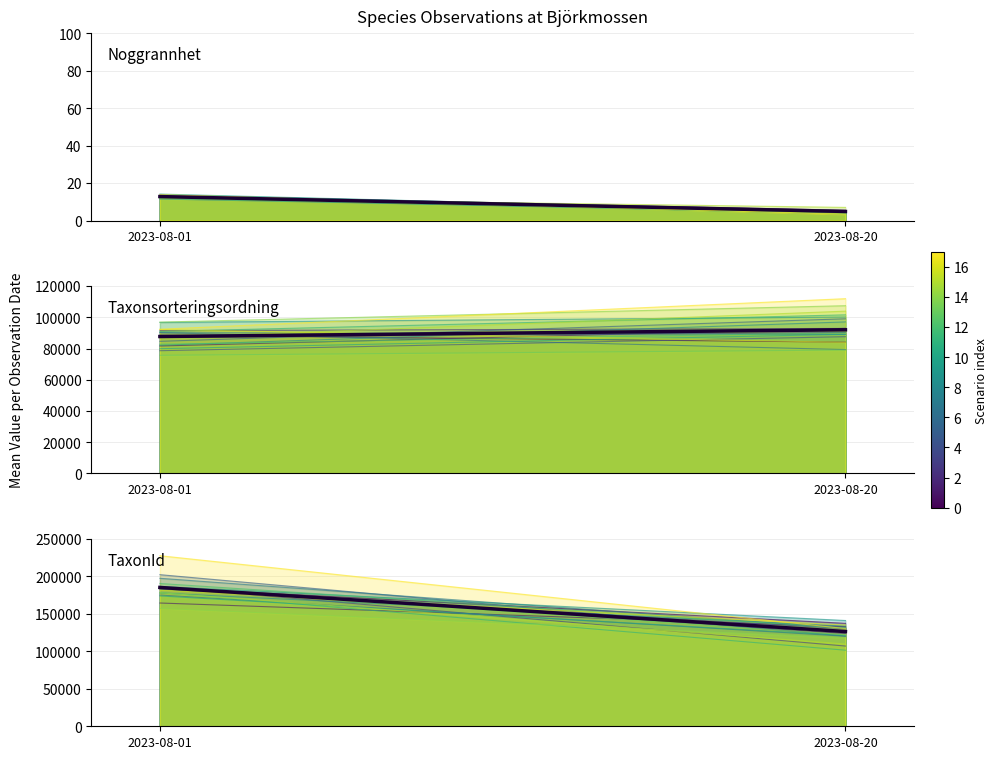

The Noggrannhet series shows 4.9 at 2023-08-20. True or false?

True